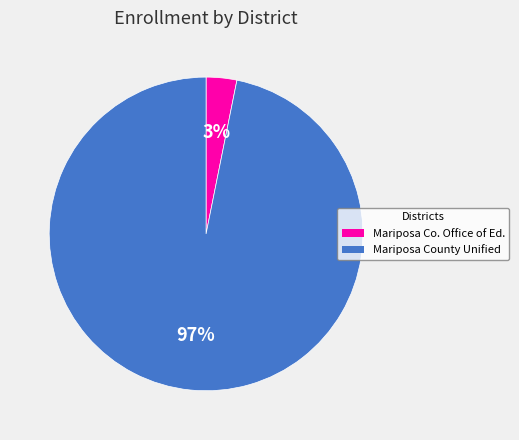

Between Mariposa County Unified and Mariposa Co. Office of Ed., which is larger?

Mariposa County Unified